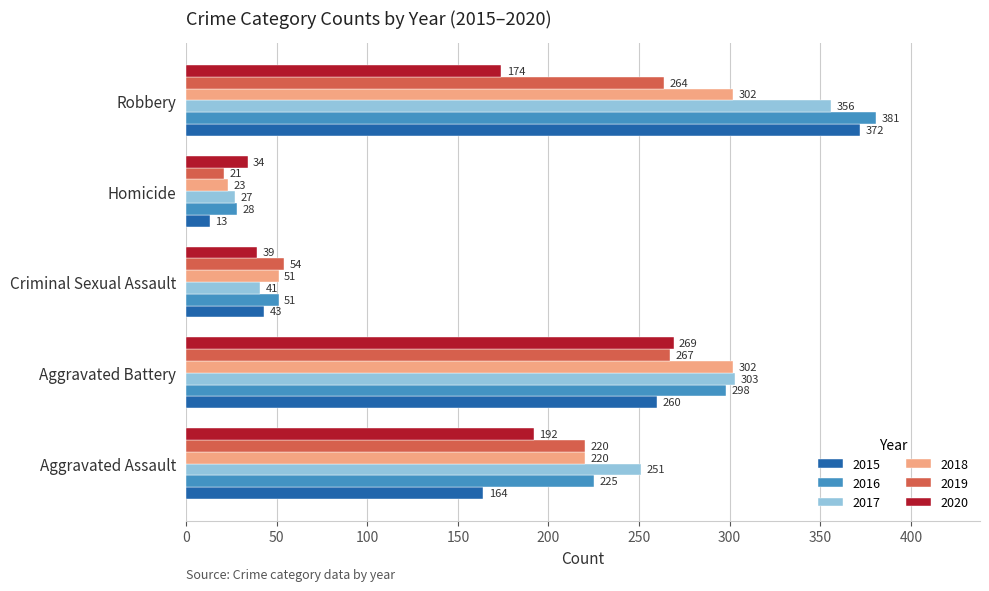

What is the total value across all series at Aggravated Assault?

1272